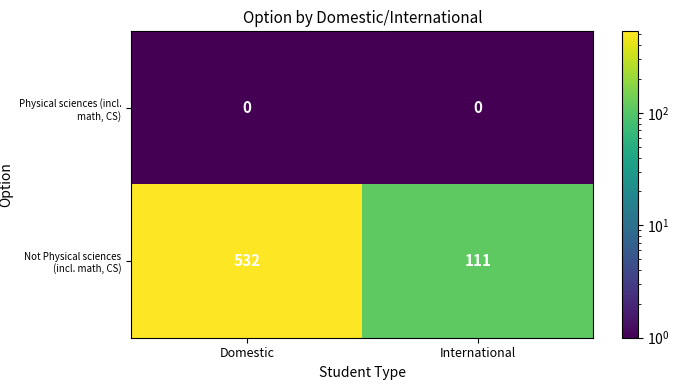

Rank the series by their maximum value, from highest to lowest.

Not Physical sciences (incl. math, CS), Physical sciences (incl. math, CS)